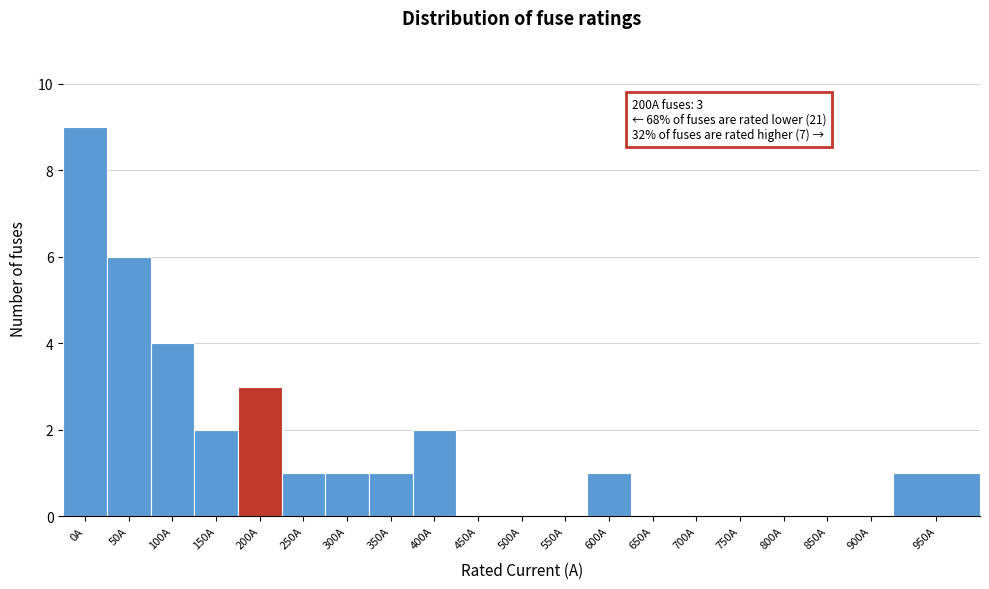

Reading right to left, transcribe all the data shown in this chart.

950A=1	900A=0	850A=0	800A=0	750A=0	700A=0	650A=0	600A=1	550A=0	500A=0	450A=0	400A=2	350A=1	300A=1	250A=1	200A=3	150A=2	100A=4	50A=6	0A=9